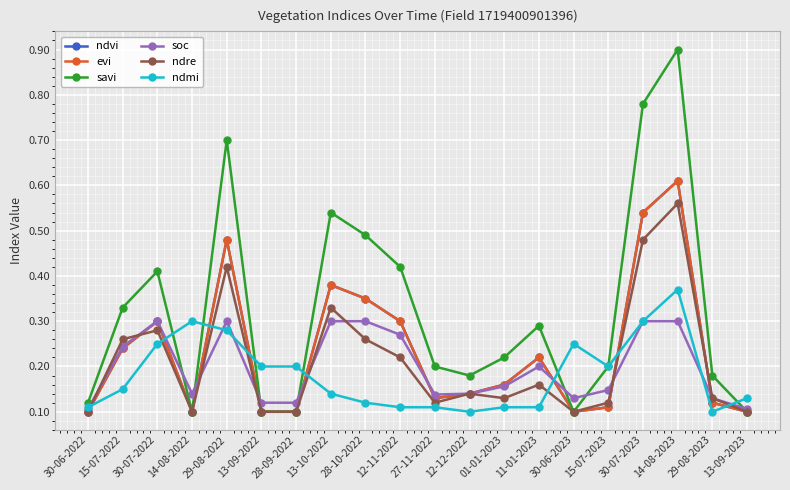

Is this an area chart (filled region under the line)?

No